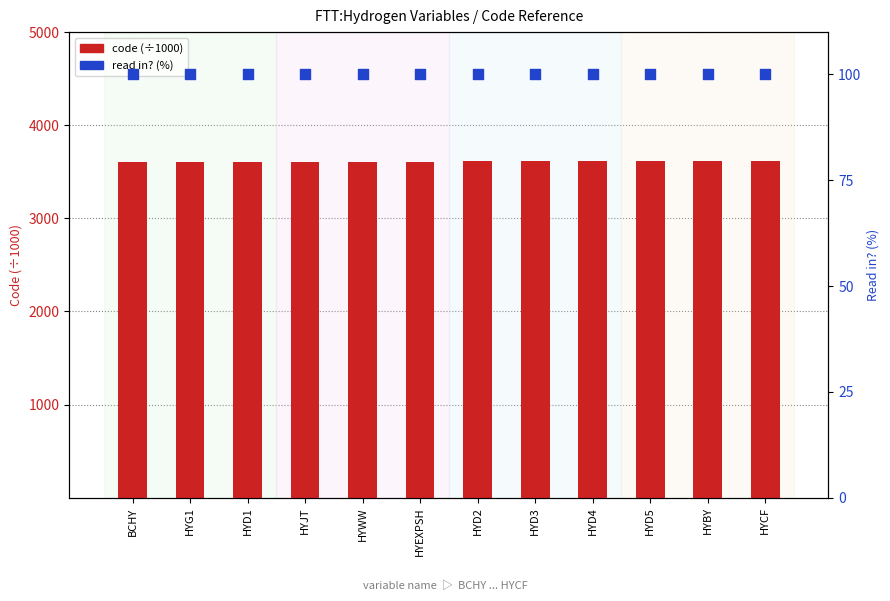

At which category is the sum across all series the highest?

HYCF